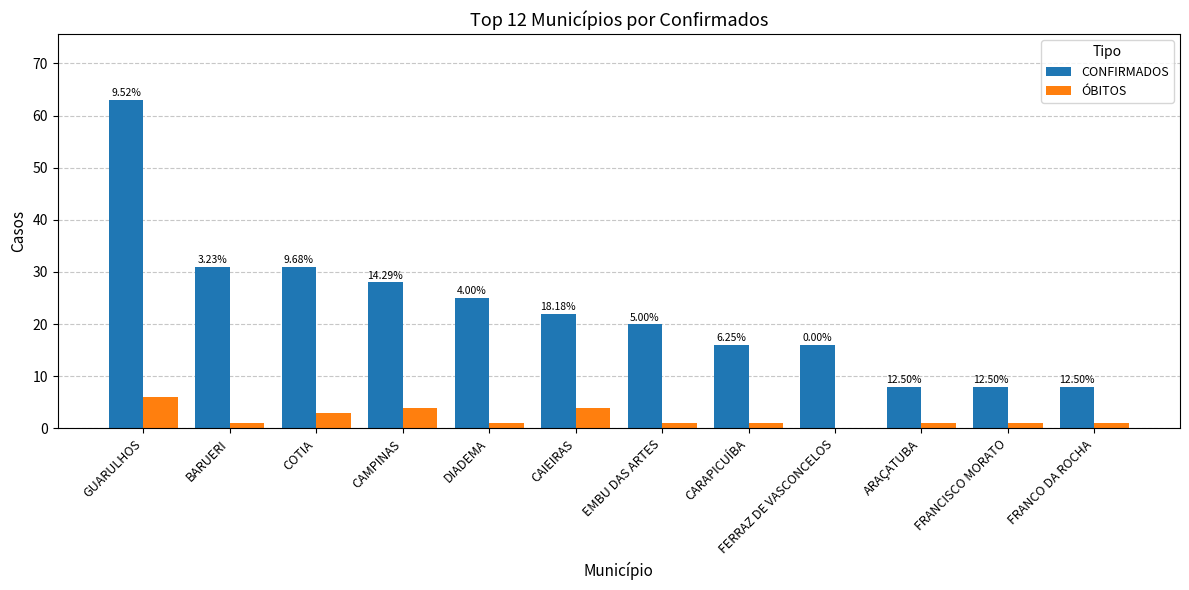

How many groups of bars are there?

12